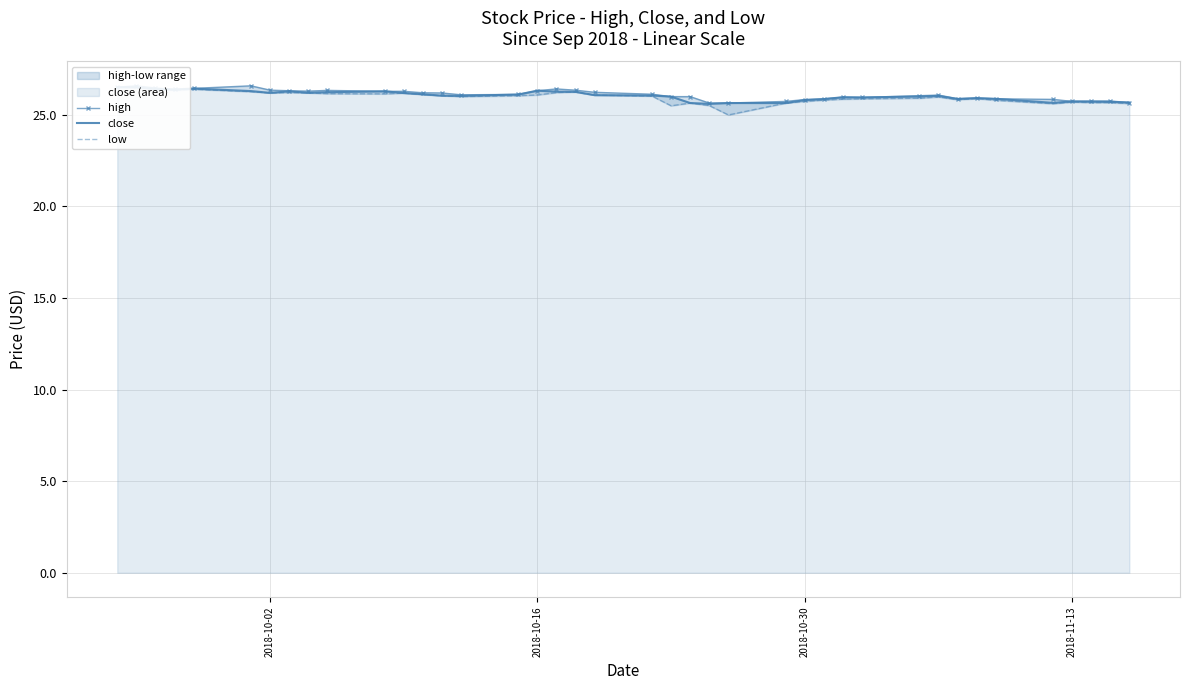

At which category is the sum across all series the highest?

2018-10-16